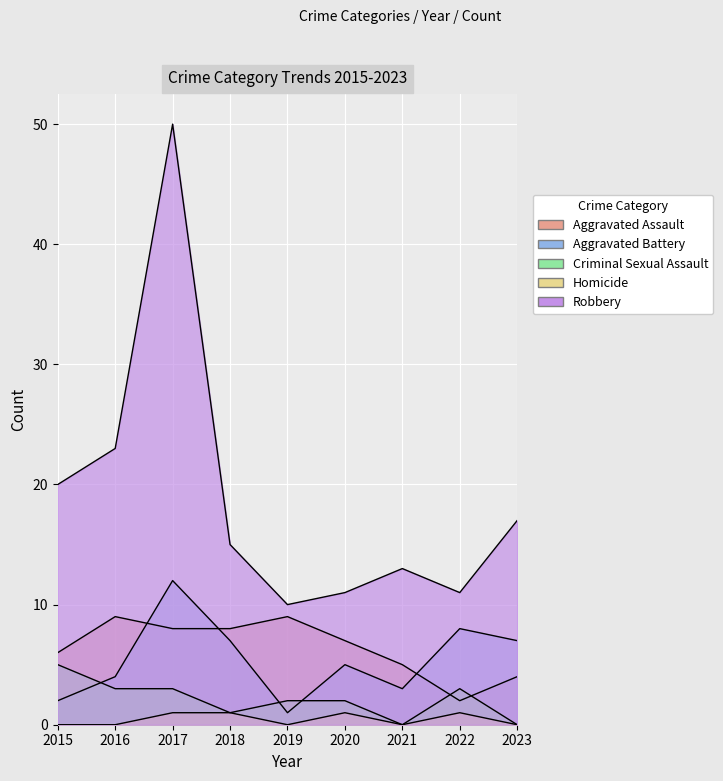

What is the value of the Aggravated Assault point at the 8th from the left?

2